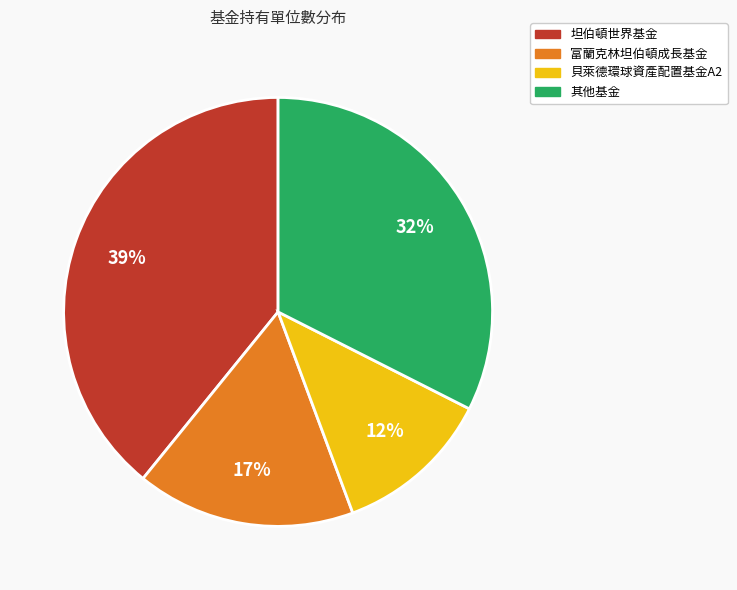

How many slices are in this pie chart?

4